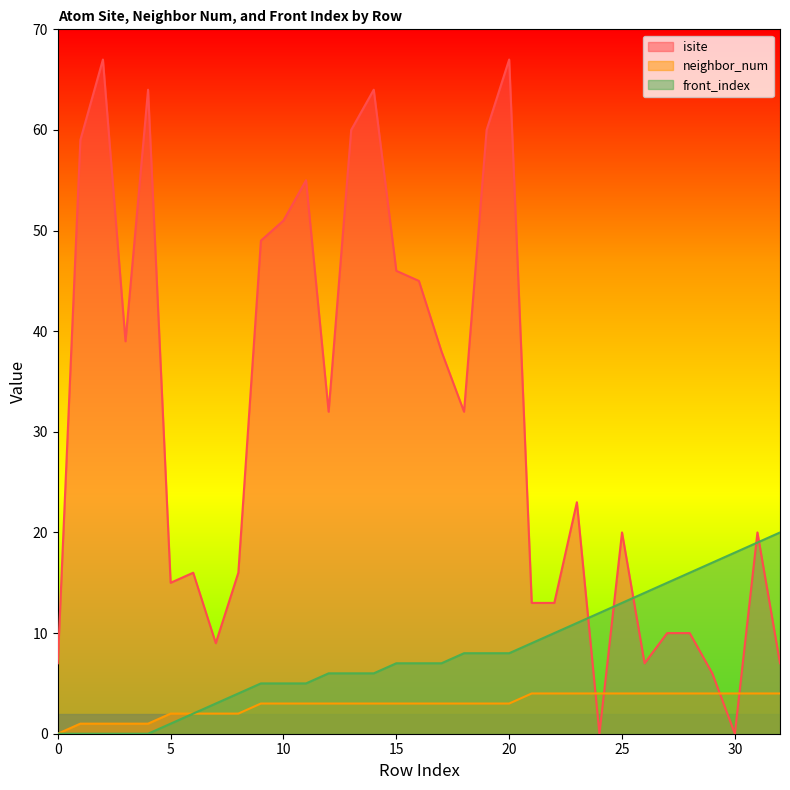

Which series has the largest total across all categories?

isite